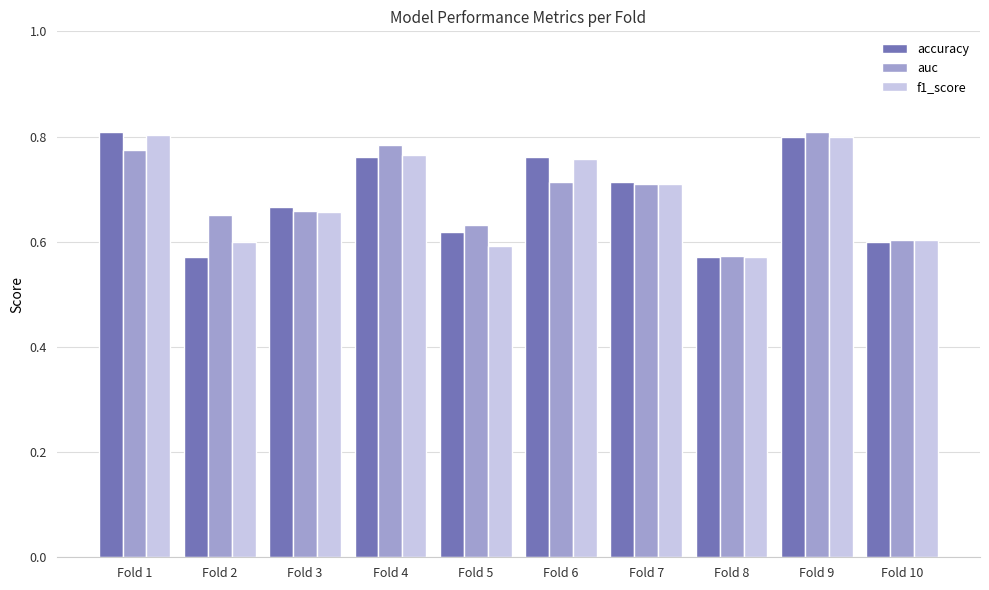

Is the value of auc at Fold 1 greater than the value of accuracy at Fold 2?

Yes